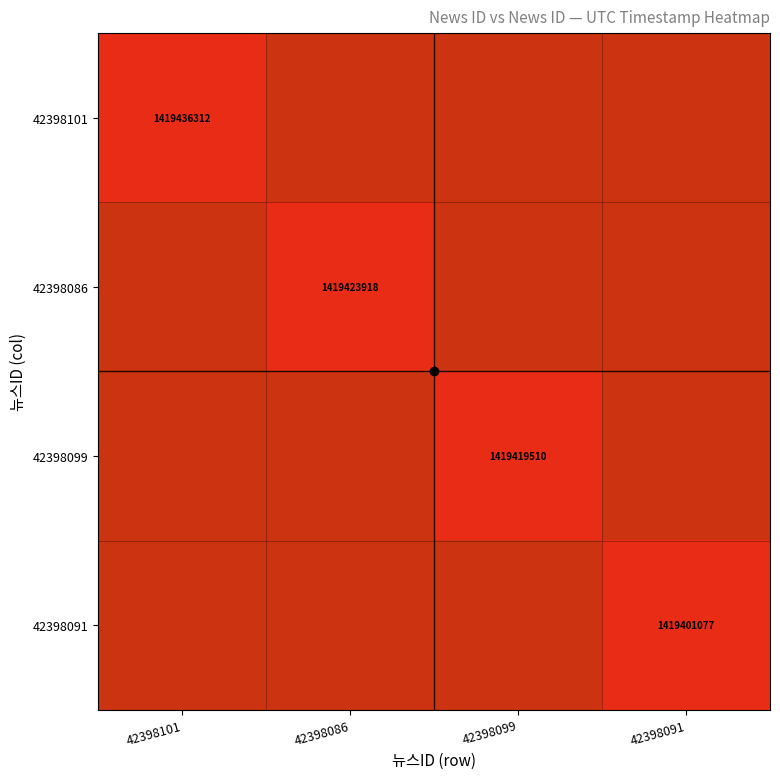

List the series in order of their peak value, highest first.

42398101, 42398086, 42398099, 42398091